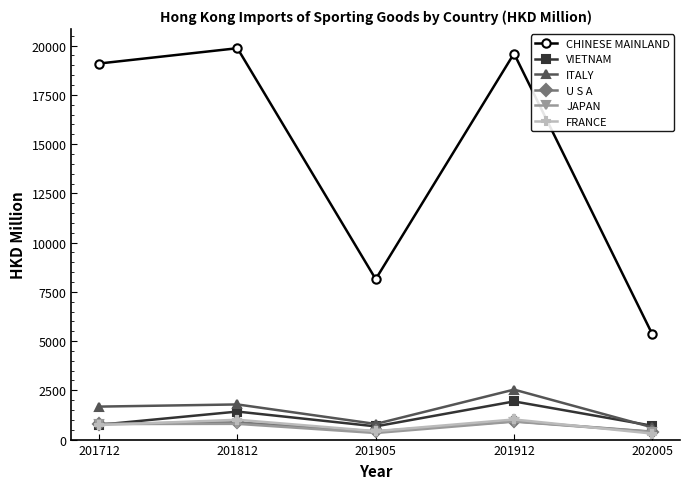

What is the spread (max minus min) of values at 201812?

19070.3